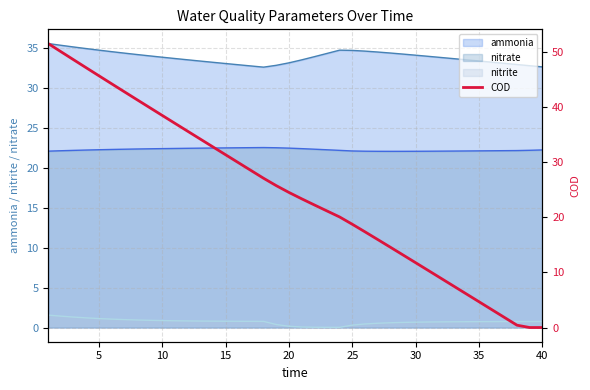

What is the lowest value of the ammonia series?

32.6